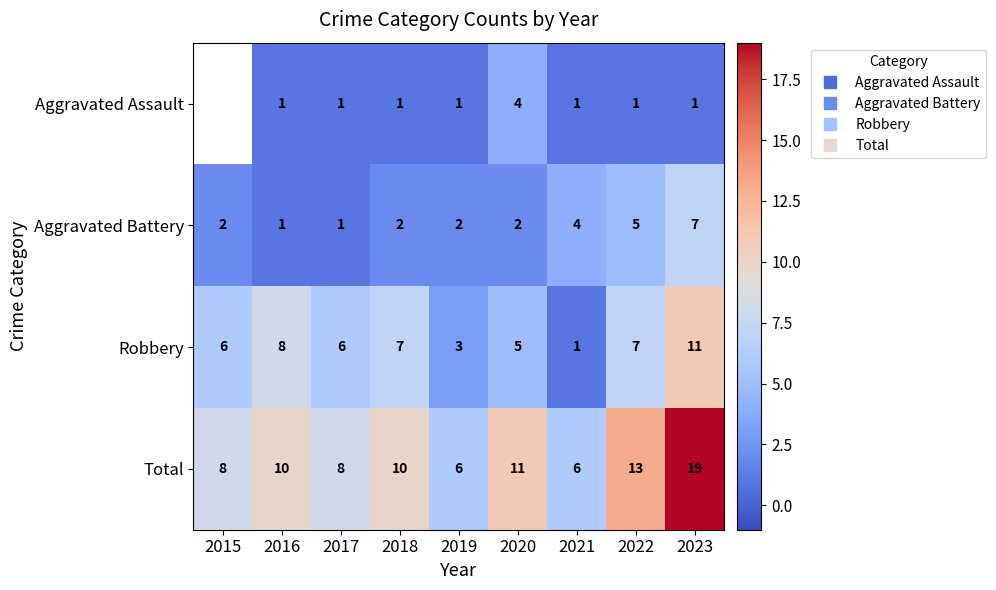

At which label does Robbery first exceed 6?

2016